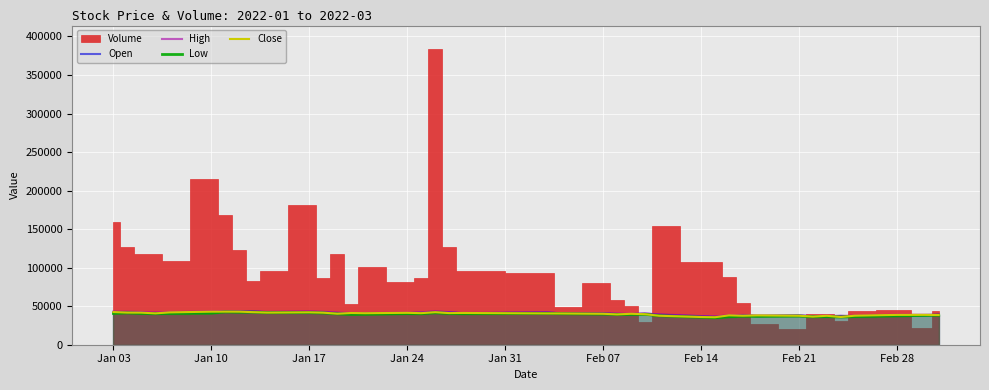

How many interior local valleys does the High series have?

8